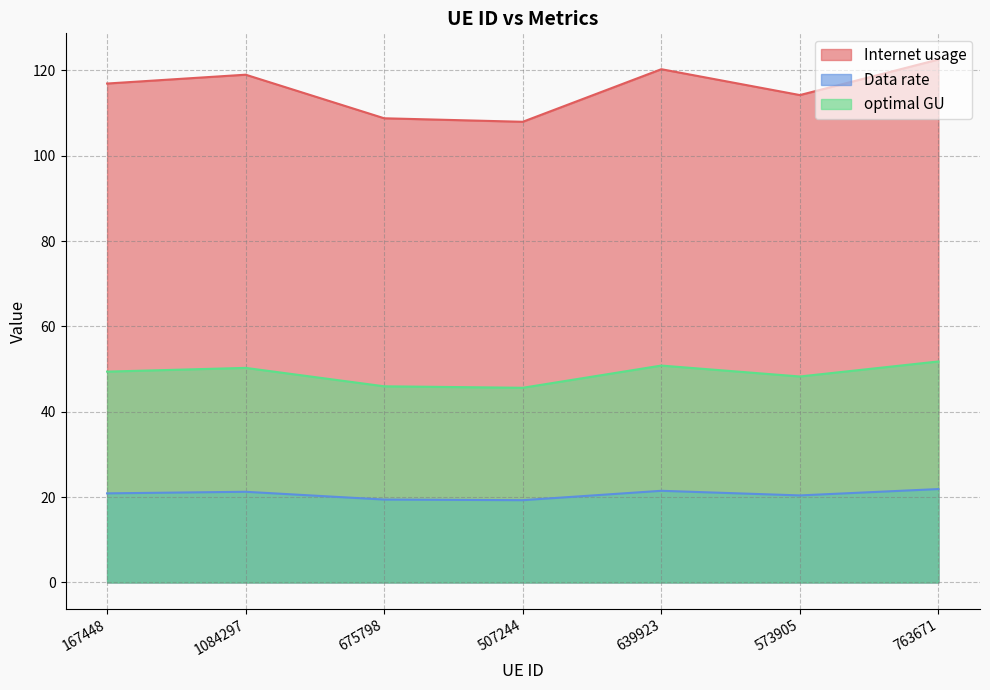

The value of optimal GU at 507244 is 12.3. True or false?

False